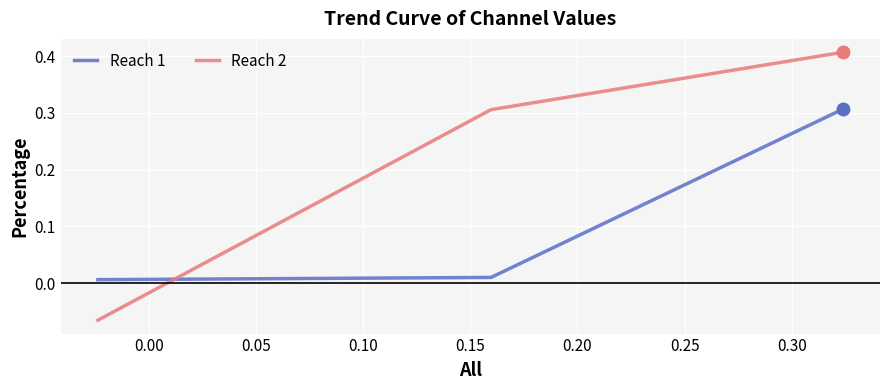

Rank the series by their average value, from lowest to highest.

Reach 1, Reach 2